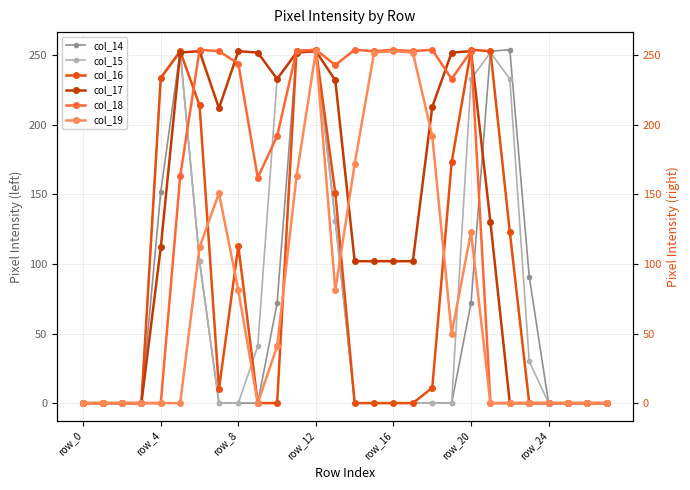

At which category does col_19 reach its first local valley?

9